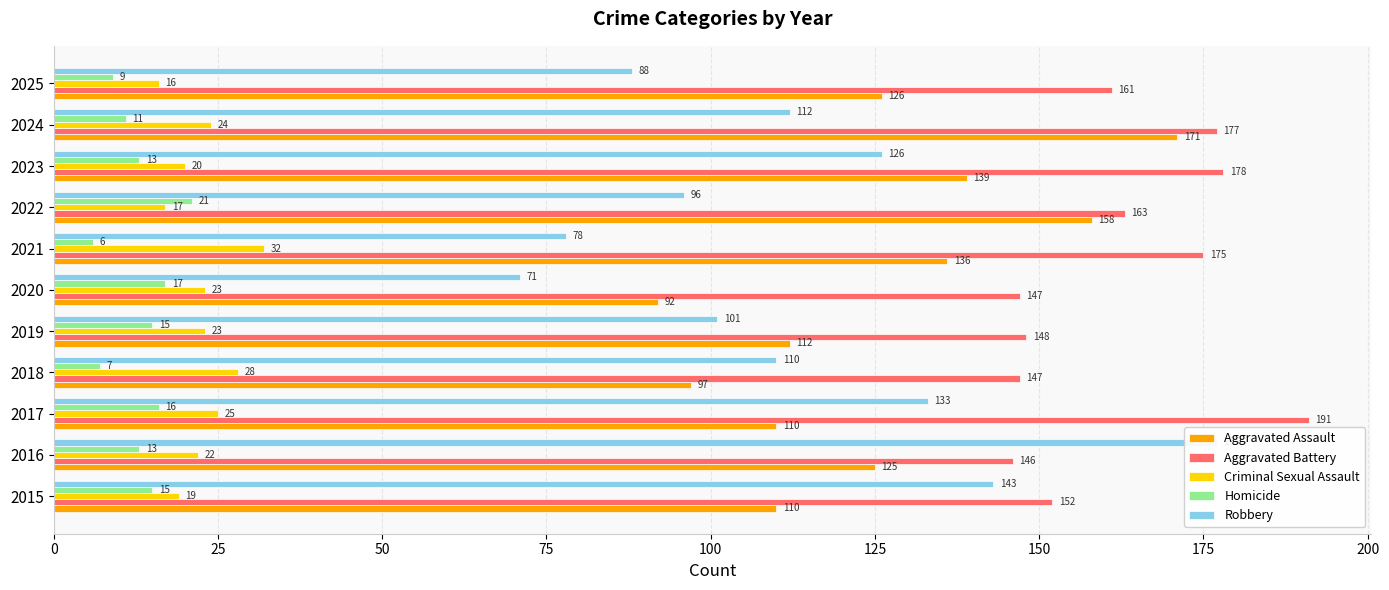

What is the maximum value for Robbery?

177